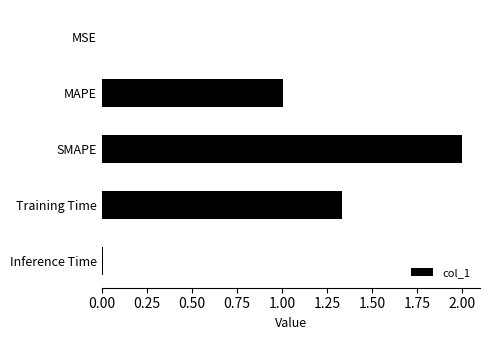

The chart shows a value of 1.3 at MAPE. True or false?

False